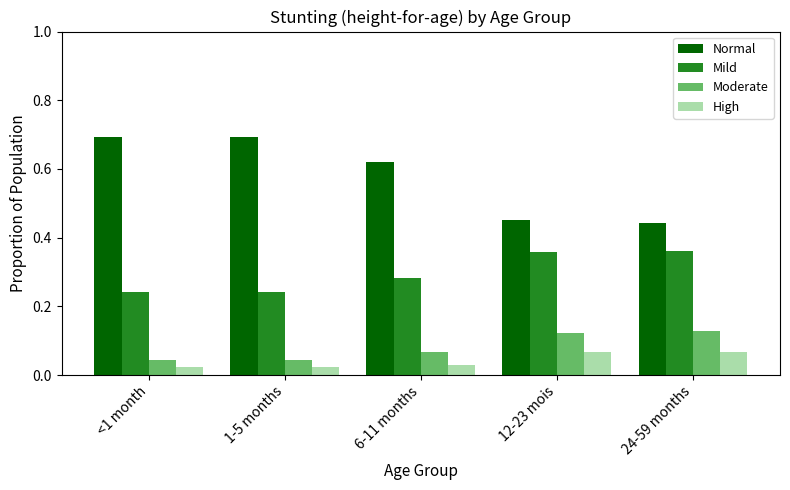

What is the sum of the Normal values at 1-5 months and 24-59 months?

1.1